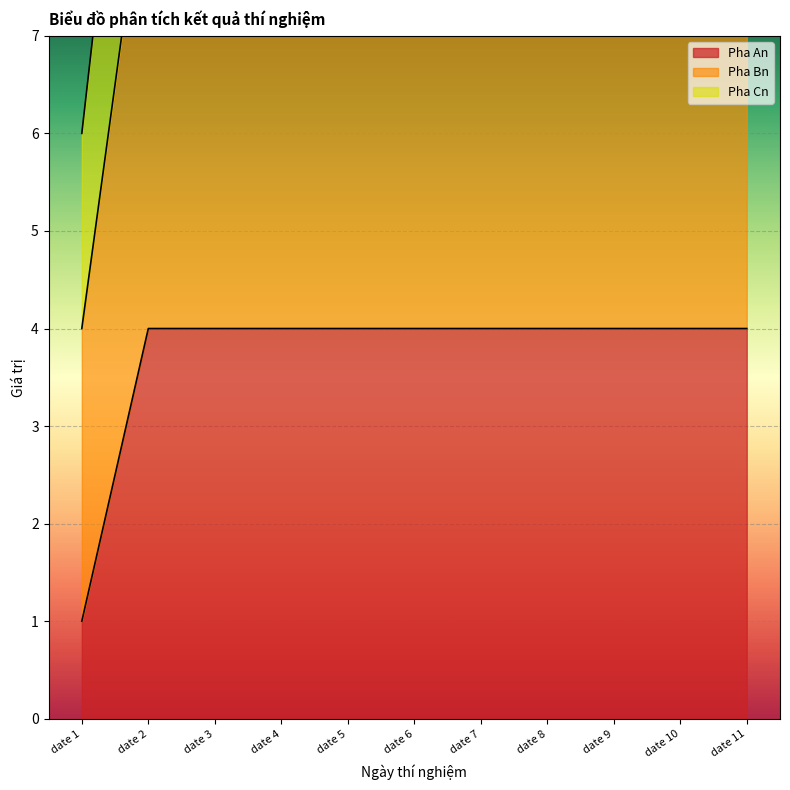

What is the spread (max minus min) of values at date 11?

8